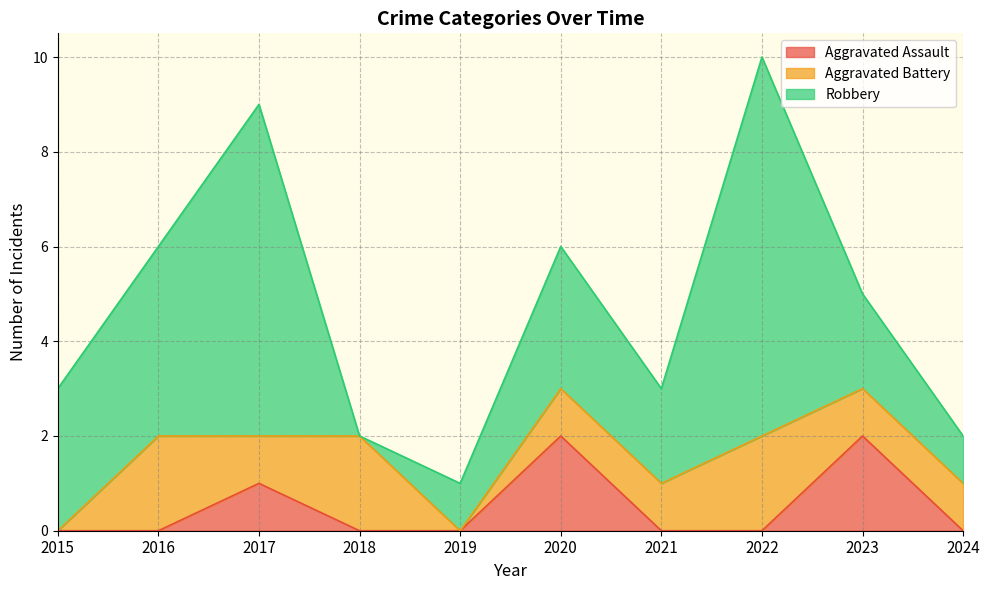

True or false: Aggravated Assault and Robbery cross at least once.

False